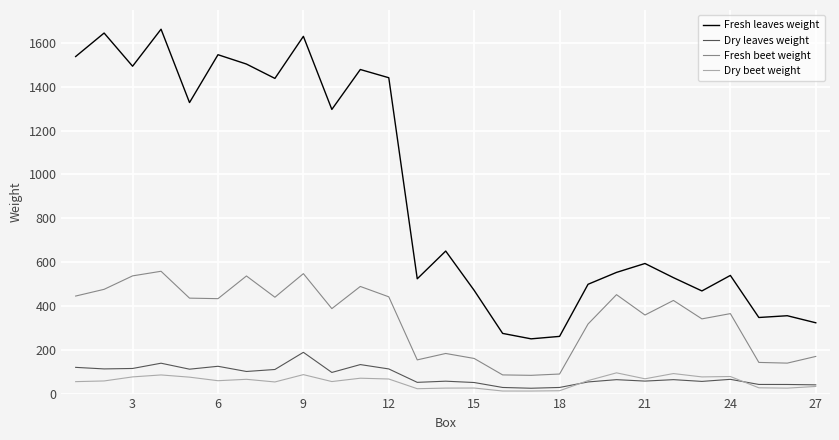

What is the average value of the Dry beet weight series?

54.2